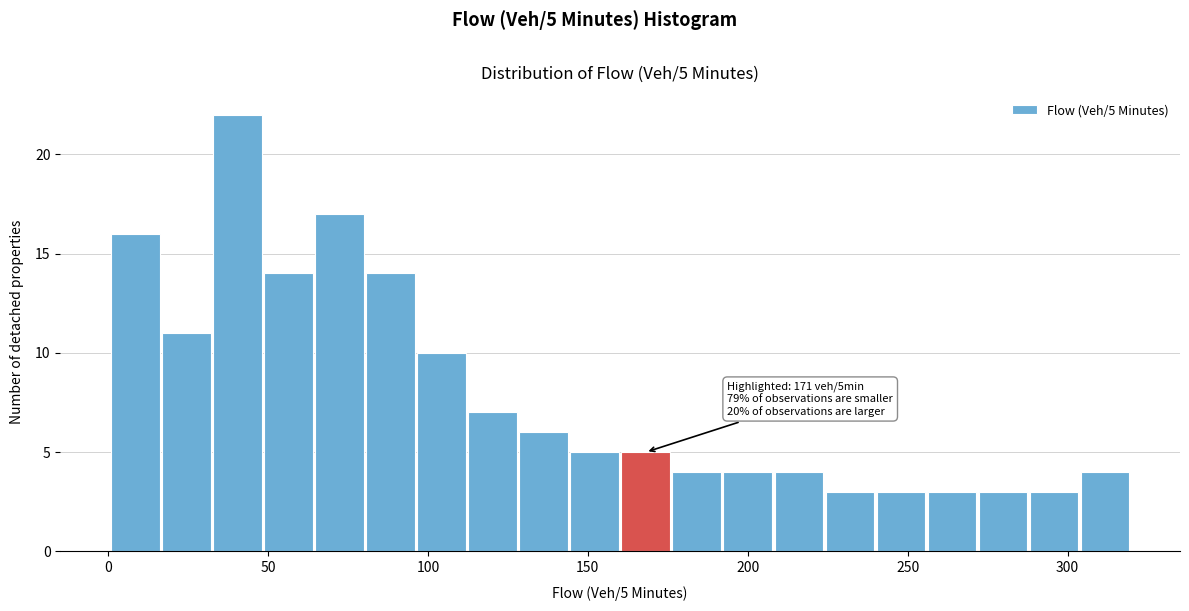

Read against the x-axis, roughly where is the centre of the tallest bar?

40